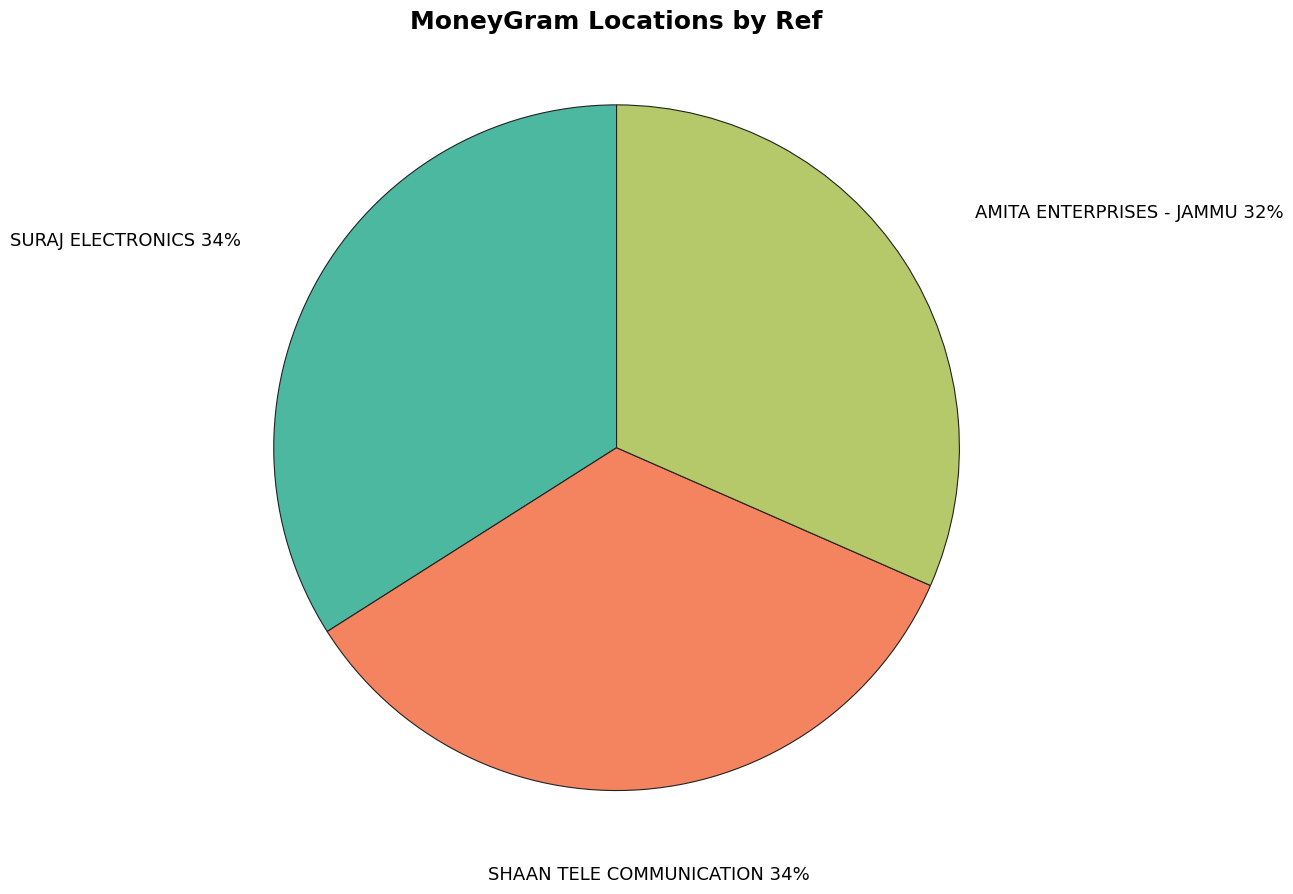

Which category has the smallest portion of the pie?

AMITA ENTERPRISES - JAMMU